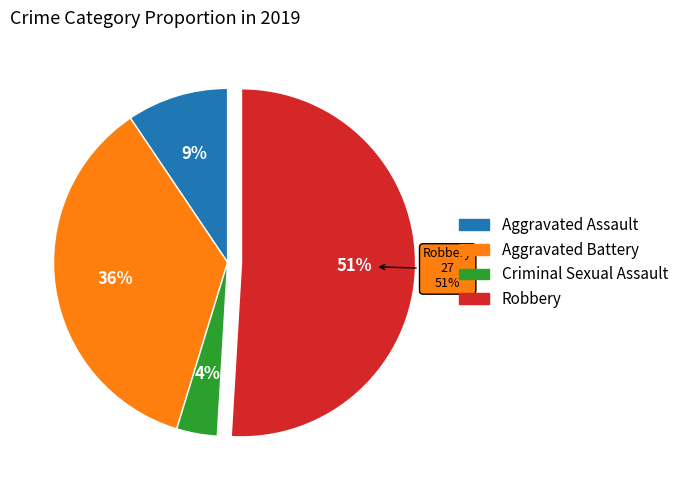

What is the total percentage of Criminal Sexual Assault and Robbery?

54.7%